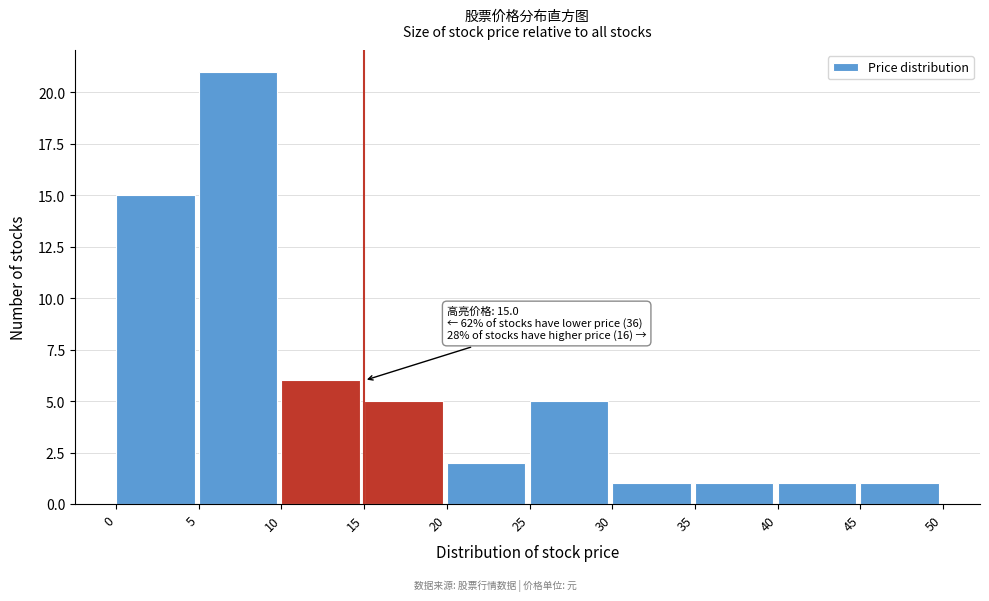

Over which range of the x-axis is the bar tallest?

5 to 10